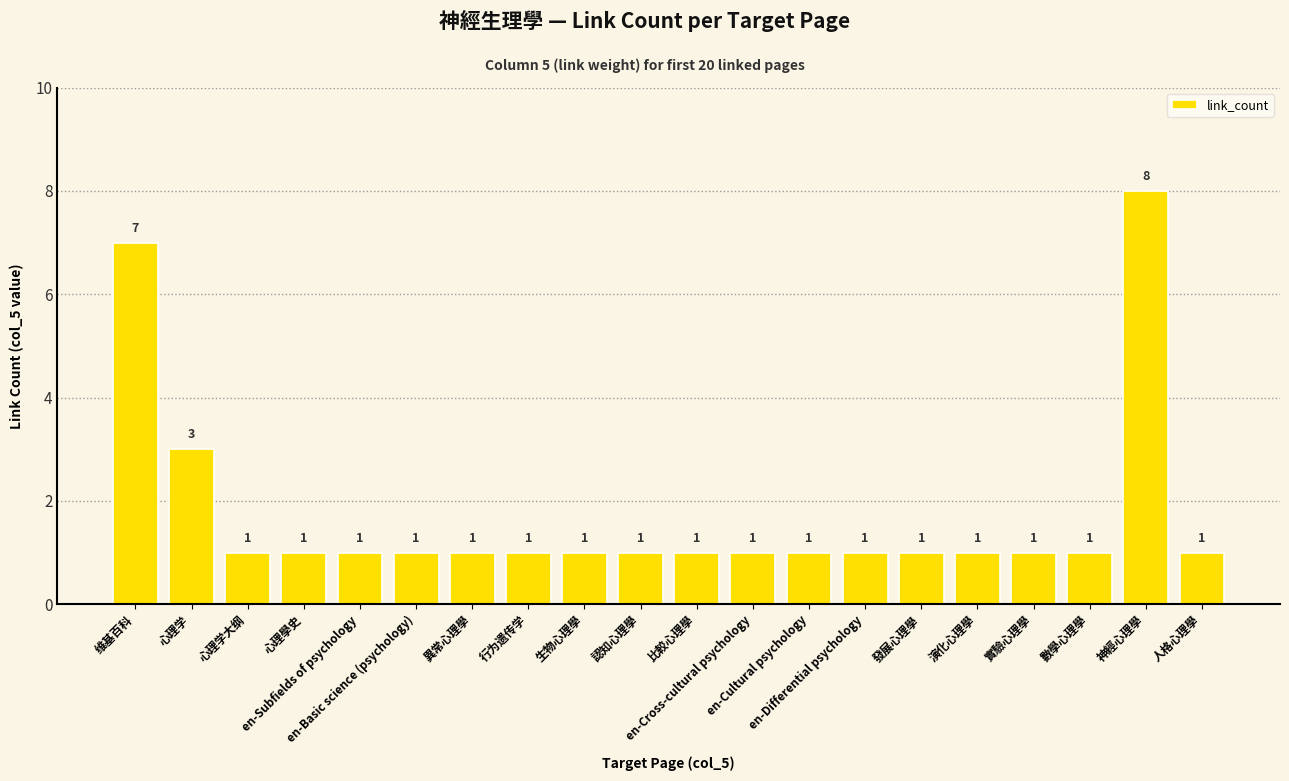

What is the change in value from 维基百科 to 比較心理學?

-6